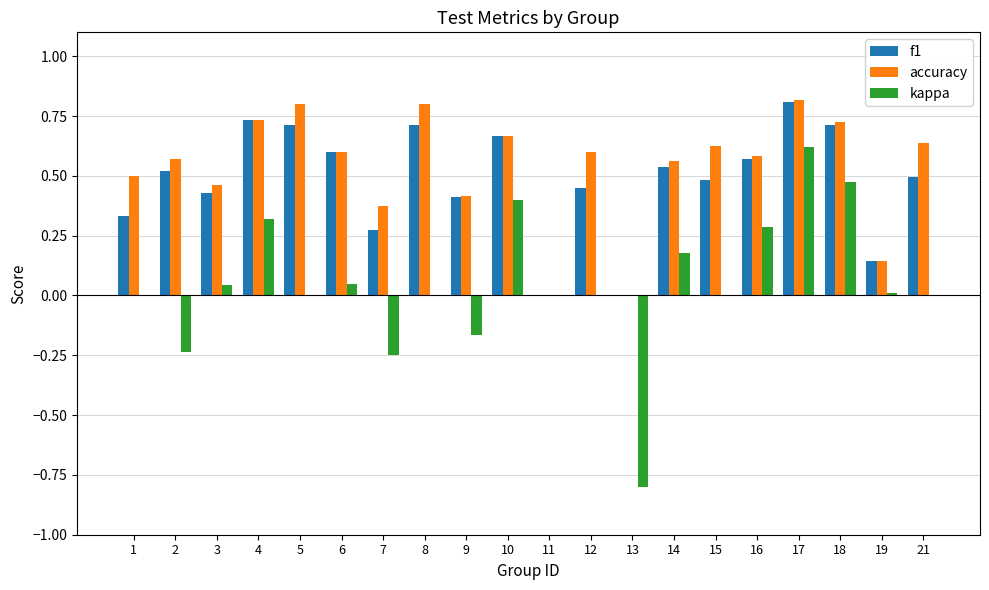

The value of kappa at 17 is 0.2. True or false?

False